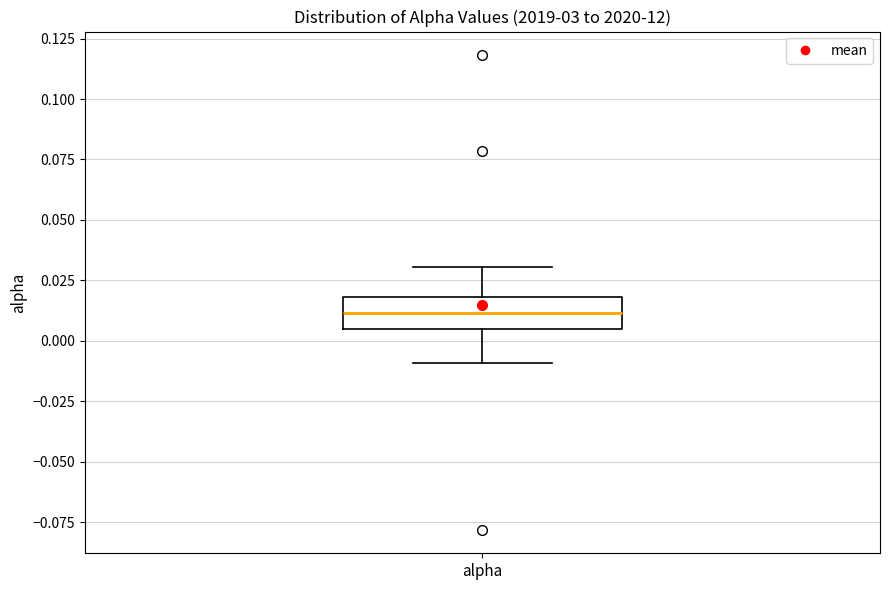

Read this box plot against the y-axis: the position of the median line, the range covered by the box, and the ends of both whiskers. The values are not printed on the chart, so give them approximately, as read against the axis.

median 0.010, box 0.005 to 0.020, whiskers -0.010 to 0.030